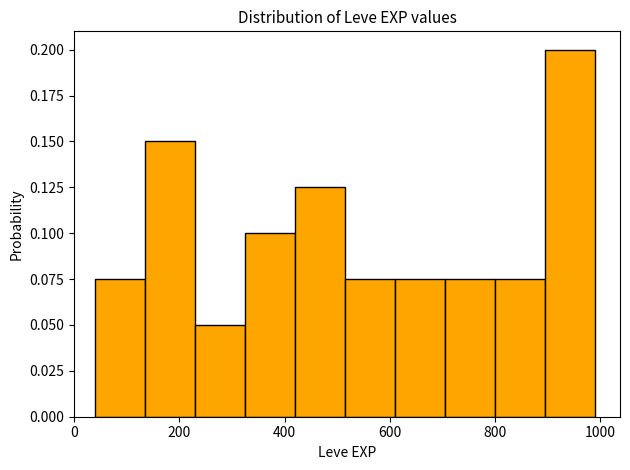

Over which range of the x-axis is the bar tallest?

895 to 990